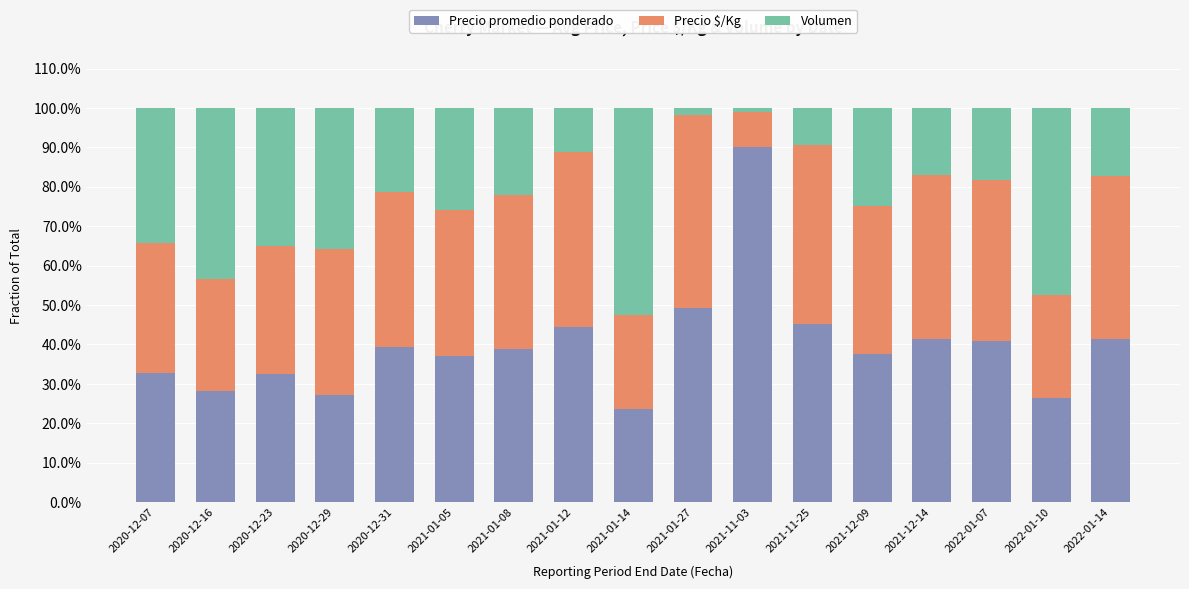

The Precio promedio ponderado series shows 0.2 at 2021-01-08. True or false?

False